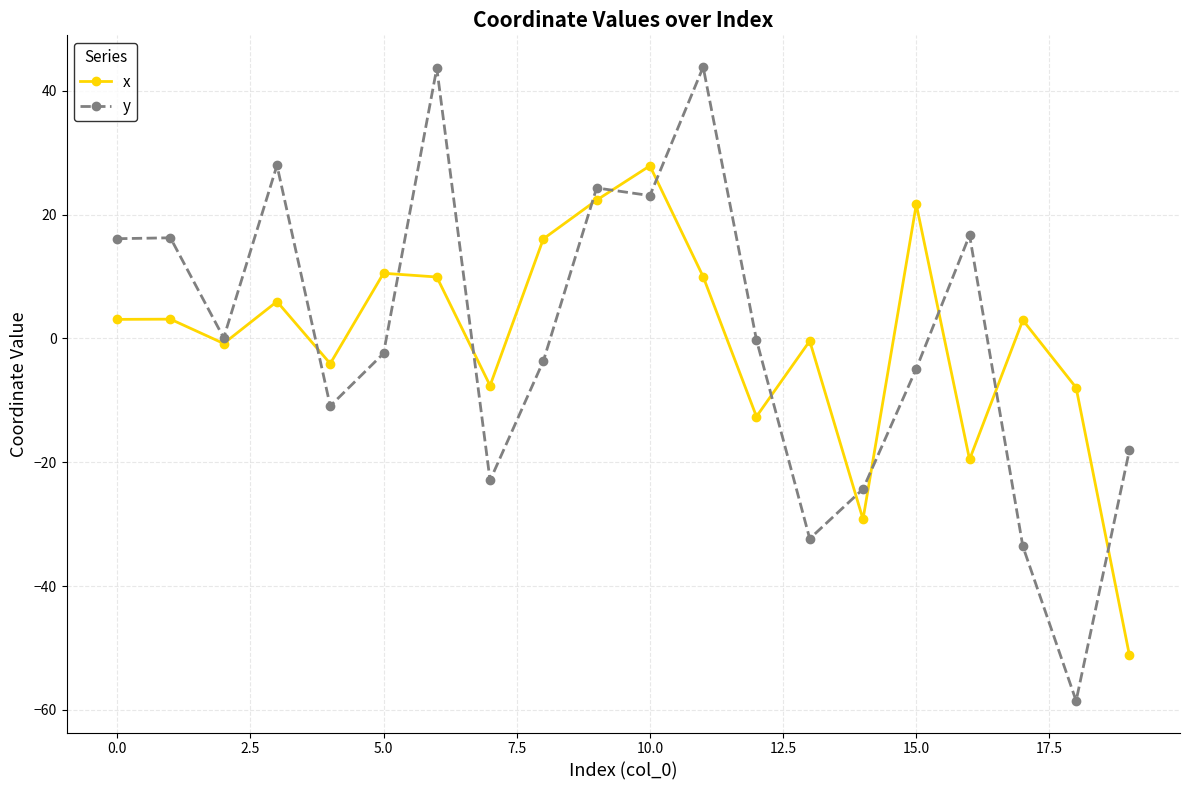

How many intersections are there between x and y?

12